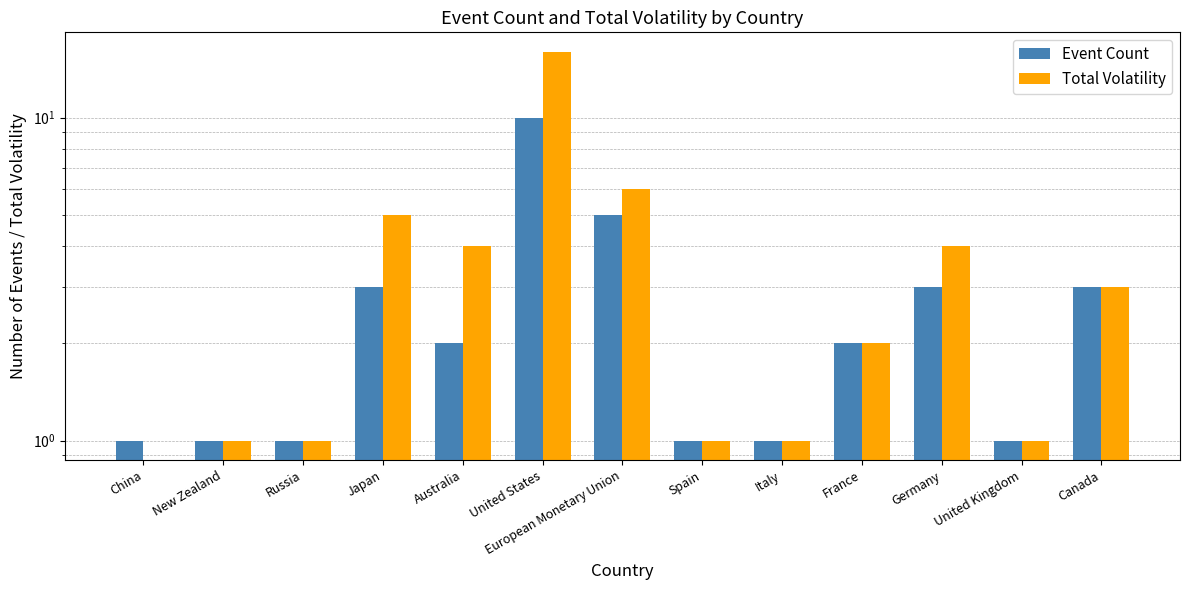

Reading right to left, list all the values displayed in this chart.

Event Count: Canada=3	United Kingdom=1	Germany=3	France=2	Italy=1	Spain=1	European Monetary Union=5	United States=10	Australia=2	Japan=3	Russia=1	New Zealand=1	China=1
Total Volatility: Canada=3	United Kingdom=1	Germany=4	France=2	Italy=1	Spain=1	European Monetary Union=6	United States=16	Australia=4	Japan=5	Russia=1	New Zealand=1	China=0